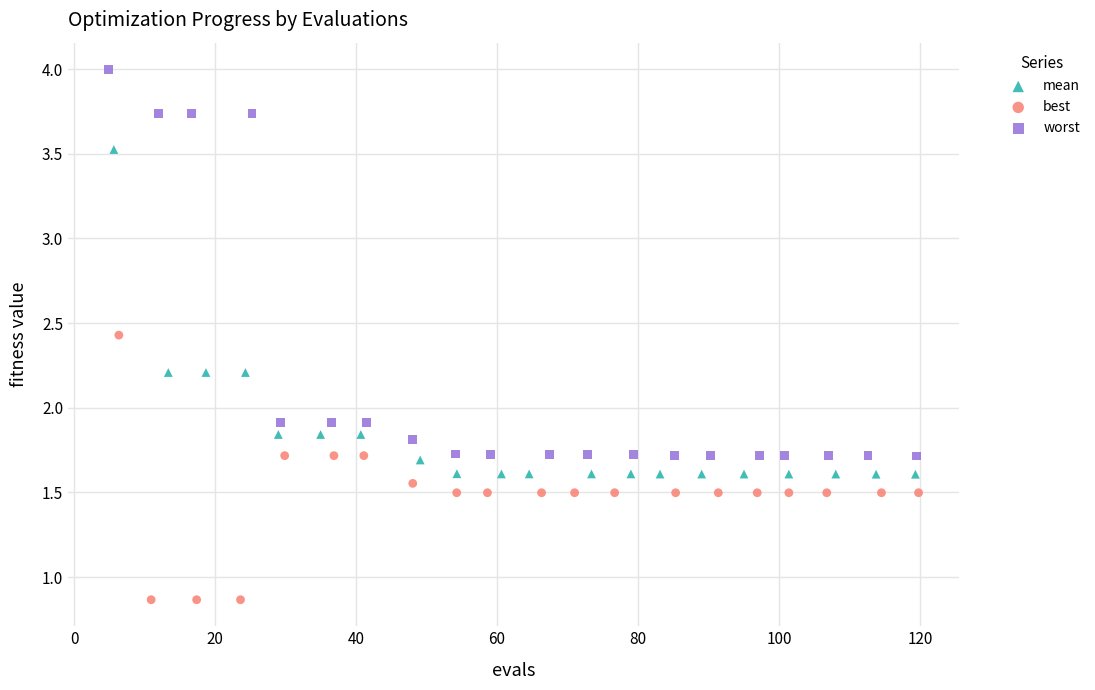

Which series has the widest spread of Y values?

worst